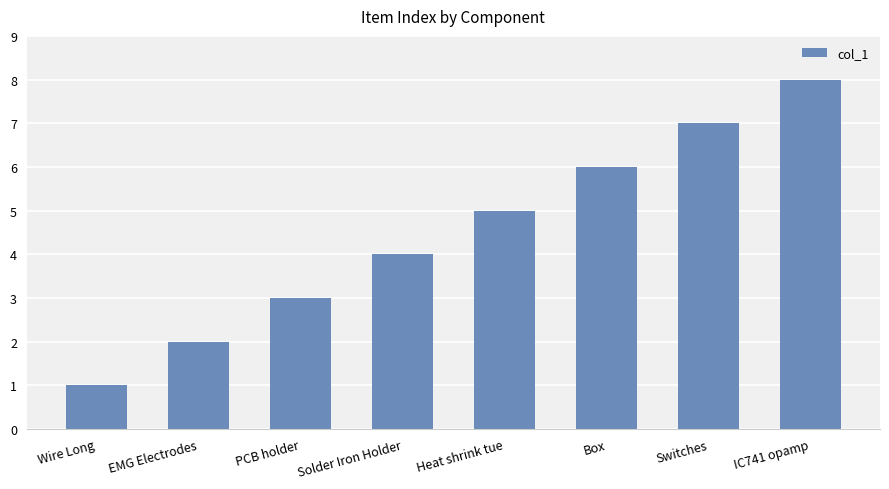

What is the difference between the maximum and minimum values?

7